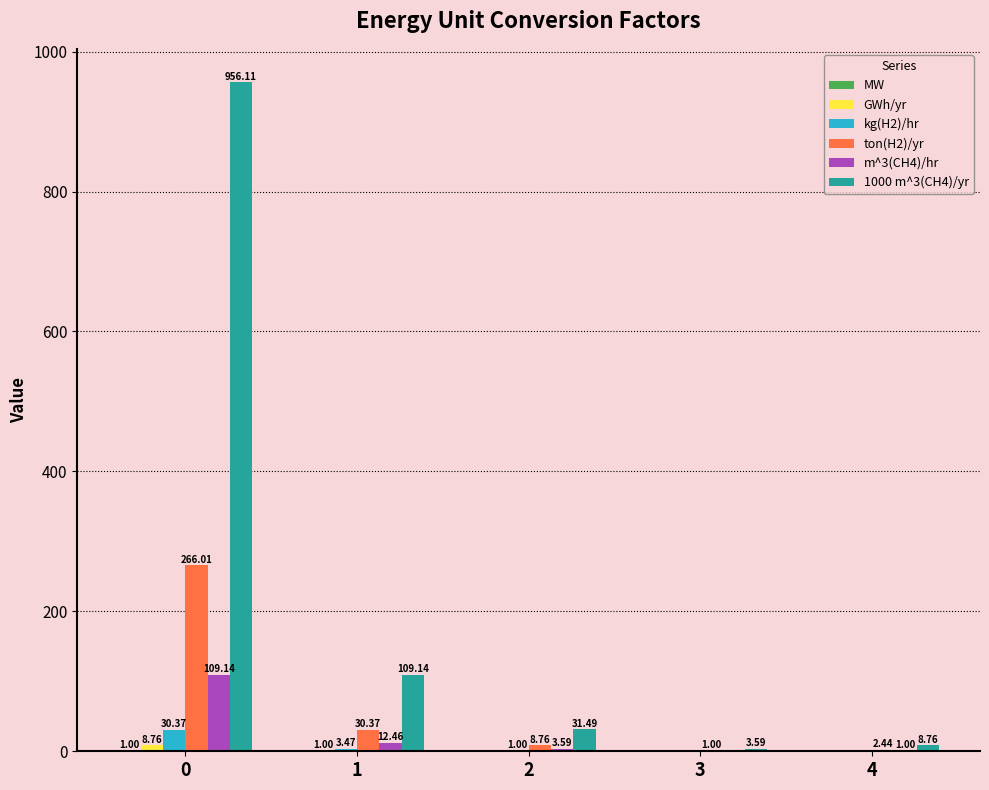

Which series has the largest total across all categories?

1000 m^3(CH4)/yr